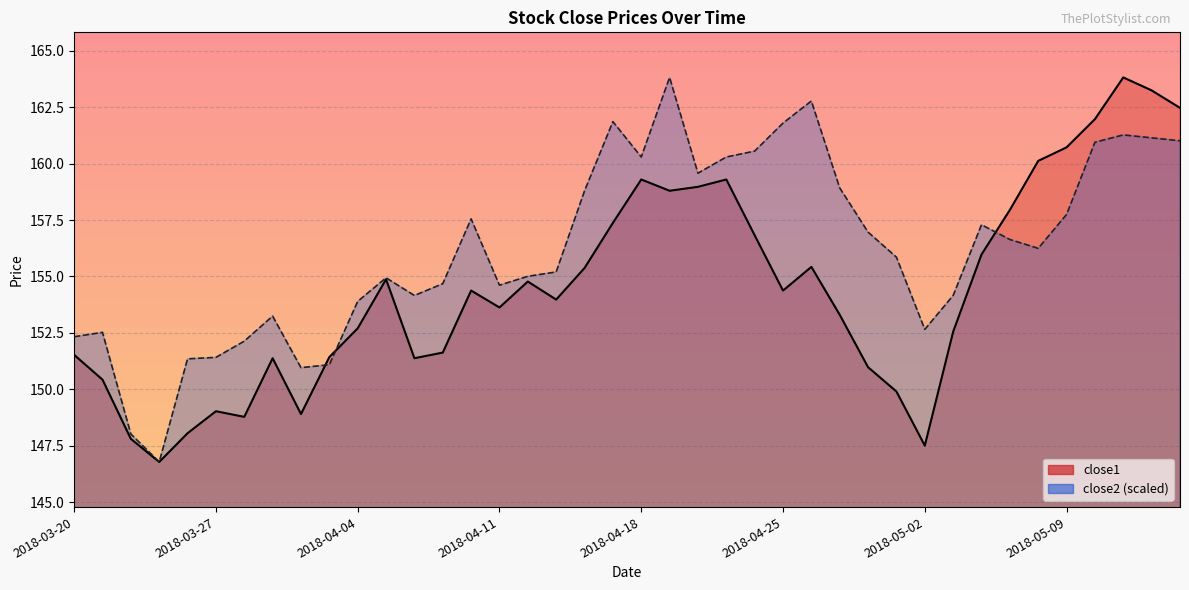

At how many categories does at least one series exceed 151?

37